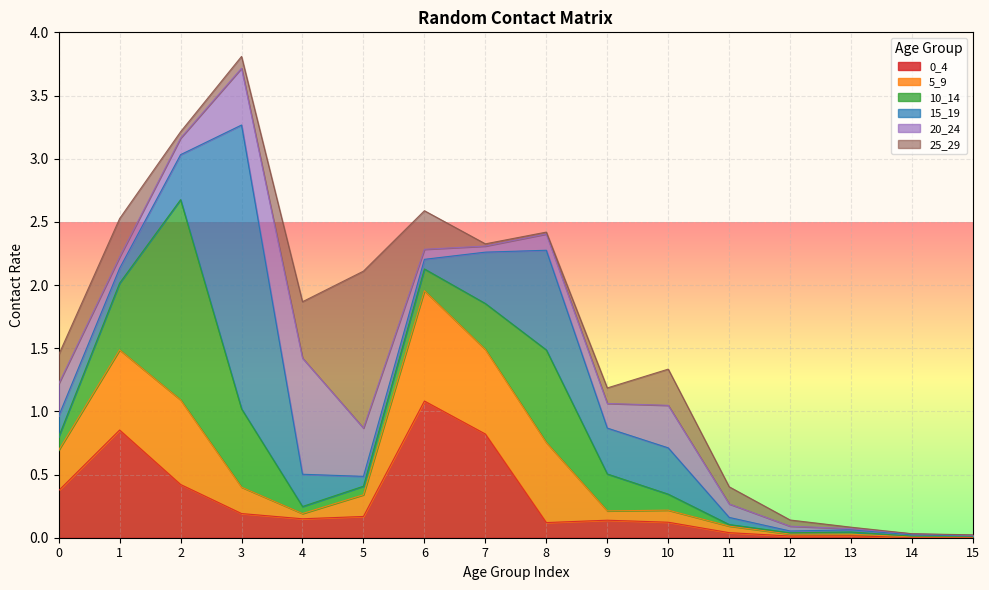

What is the value of the 25_29 point at the 2nd from the left?

0.3